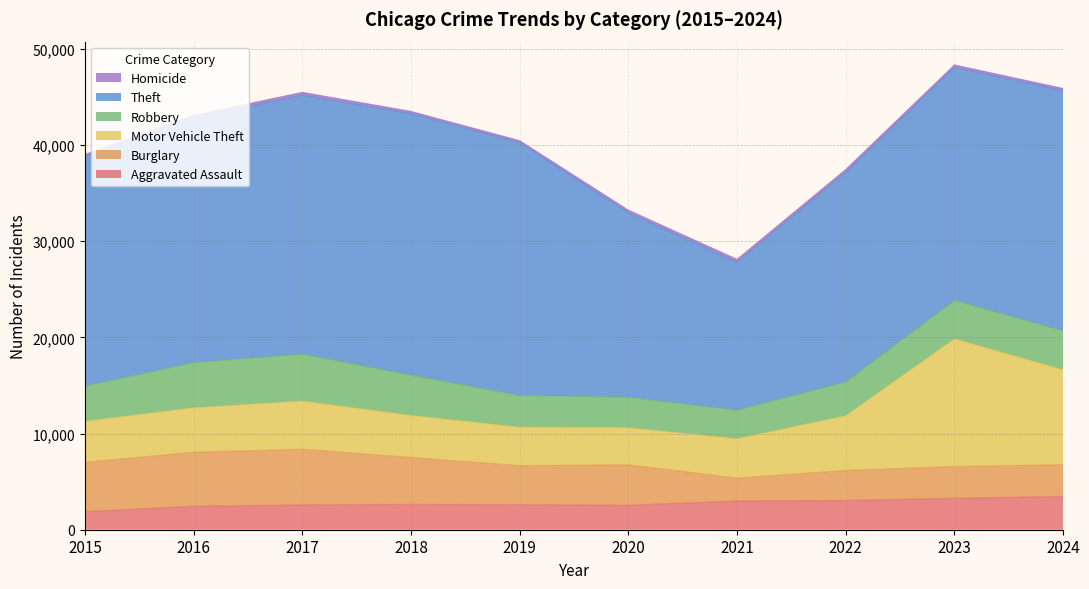

At which label does Aggravated Assault first exceed 2636?

2021